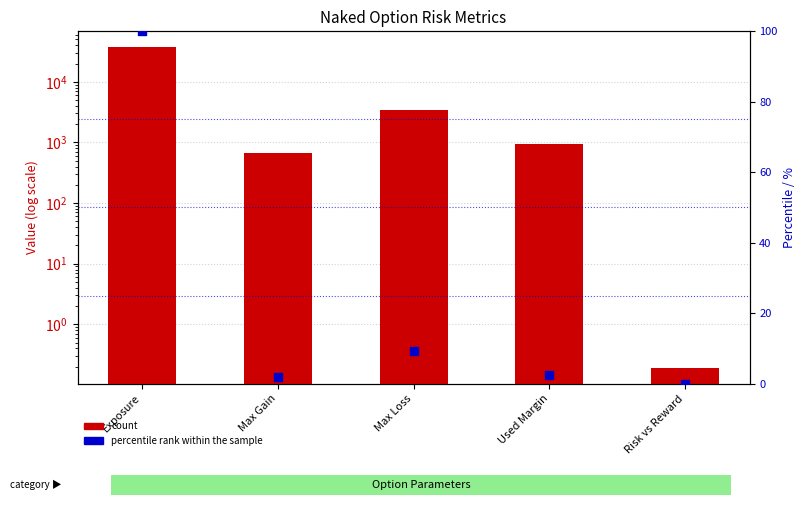

Which series has the largest total across all categories?

count